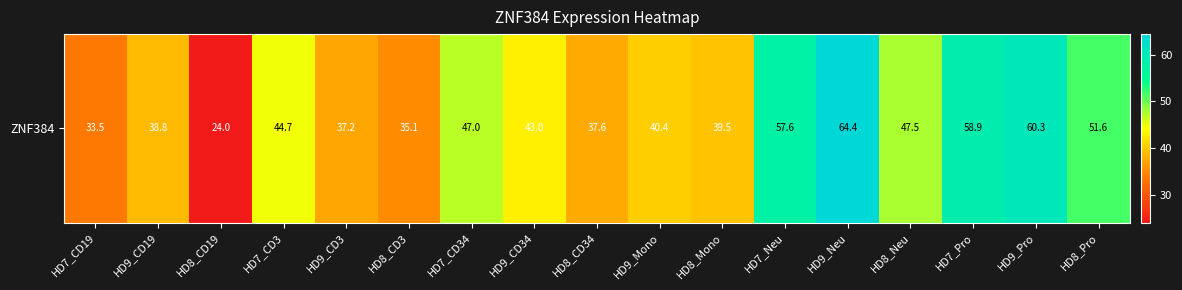

Which category has the lowest value across all series?

HD8_CD19